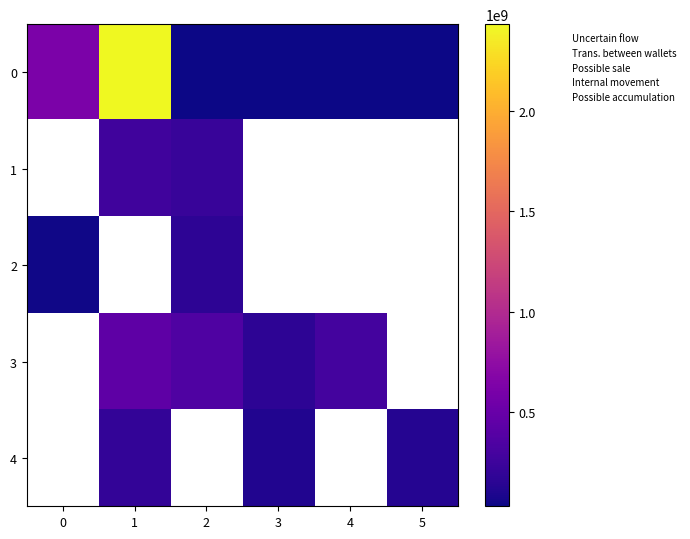

Is it true that 4 equals 128768831.4 at 5?

True